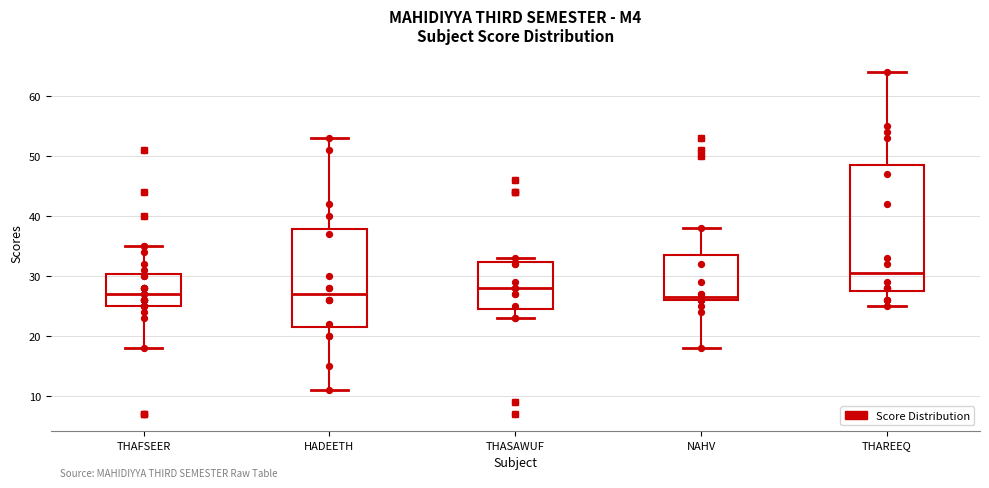

Which box has the highest median line?

THAREEQ